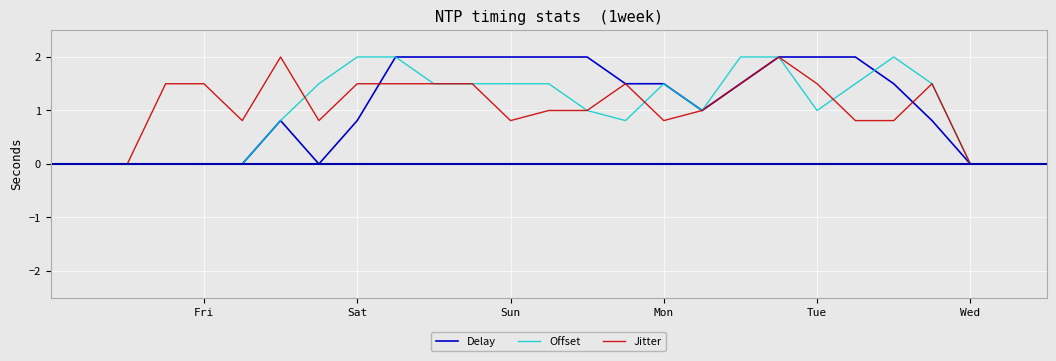

What is the difference between the maximum and minimum values in the Delay series?

2.0